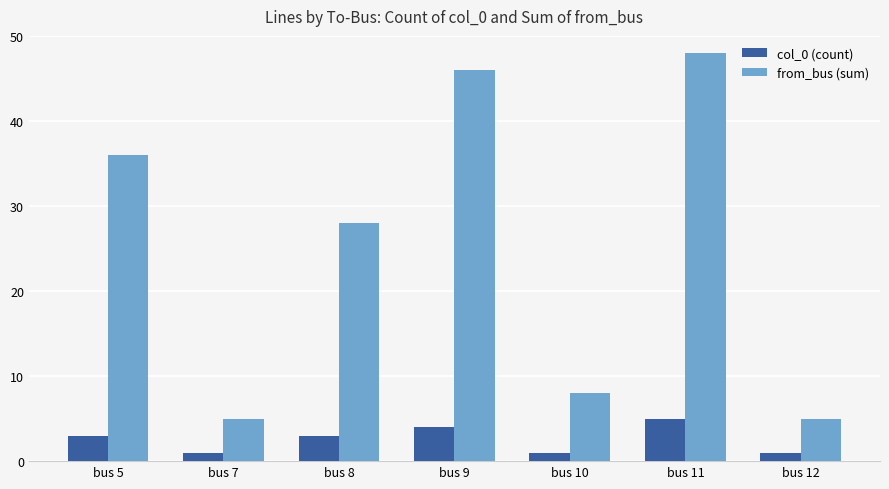

Reading left to right, list all the values displayed in this chart.

col_0 (count): 3	1	3	4	1	5	1
from_bus (sum): 36	5	28	46	8	48	5